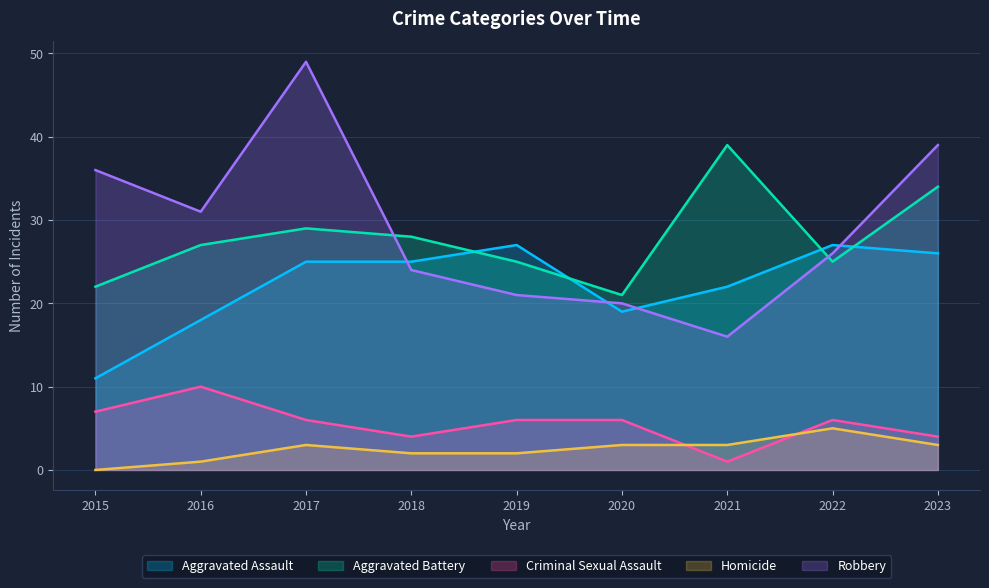

Between 2019 and 2016, which is larger?

2019